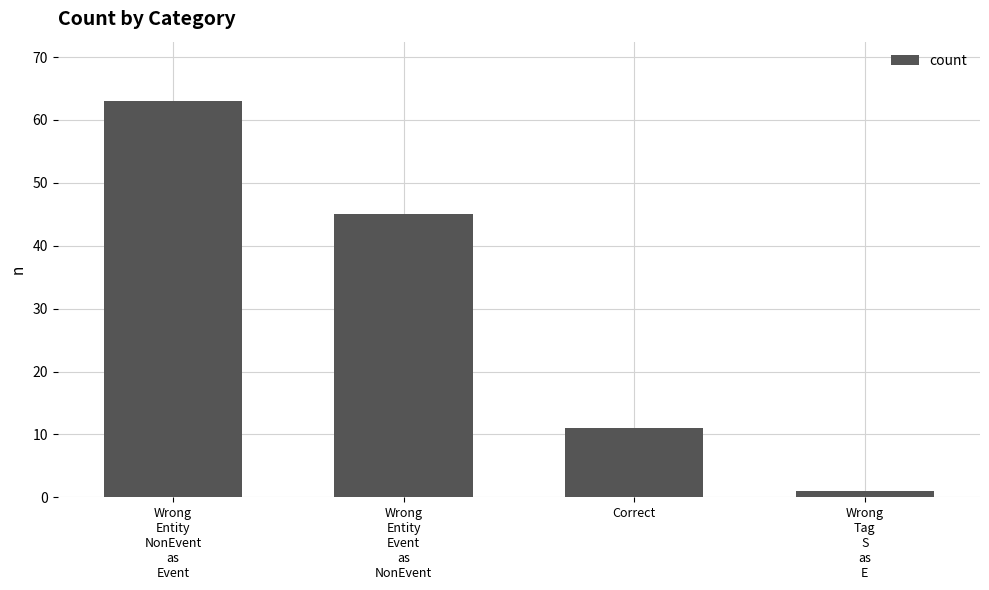

Are the bars horizontal?

No